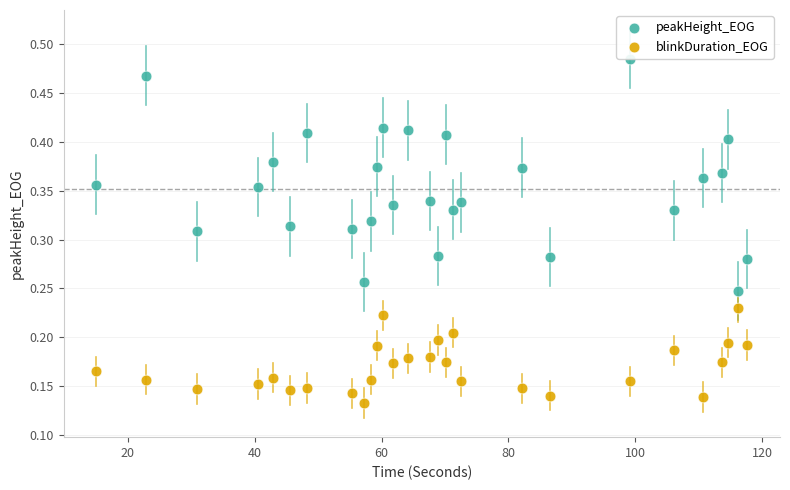

Which series reaches the maximum Y coordinate?

peakHeight_EOG